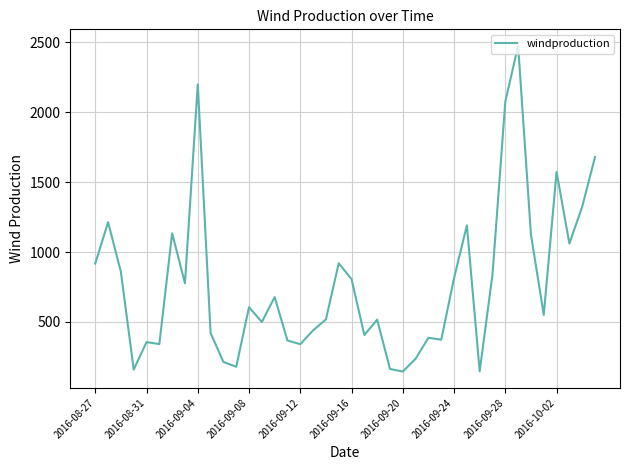

What is the maximum value shown in the chart?

2474.6